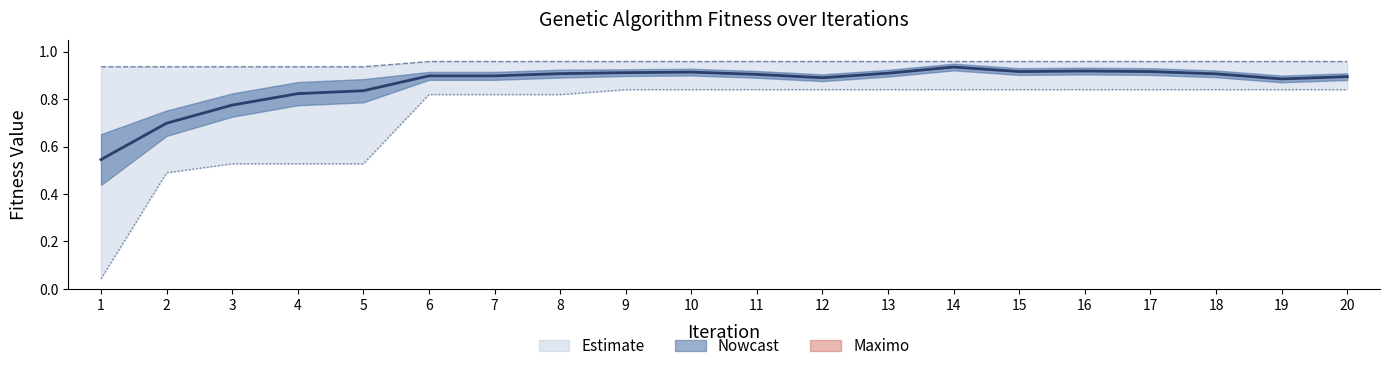

Which has a higher value, 20 or 17?

17